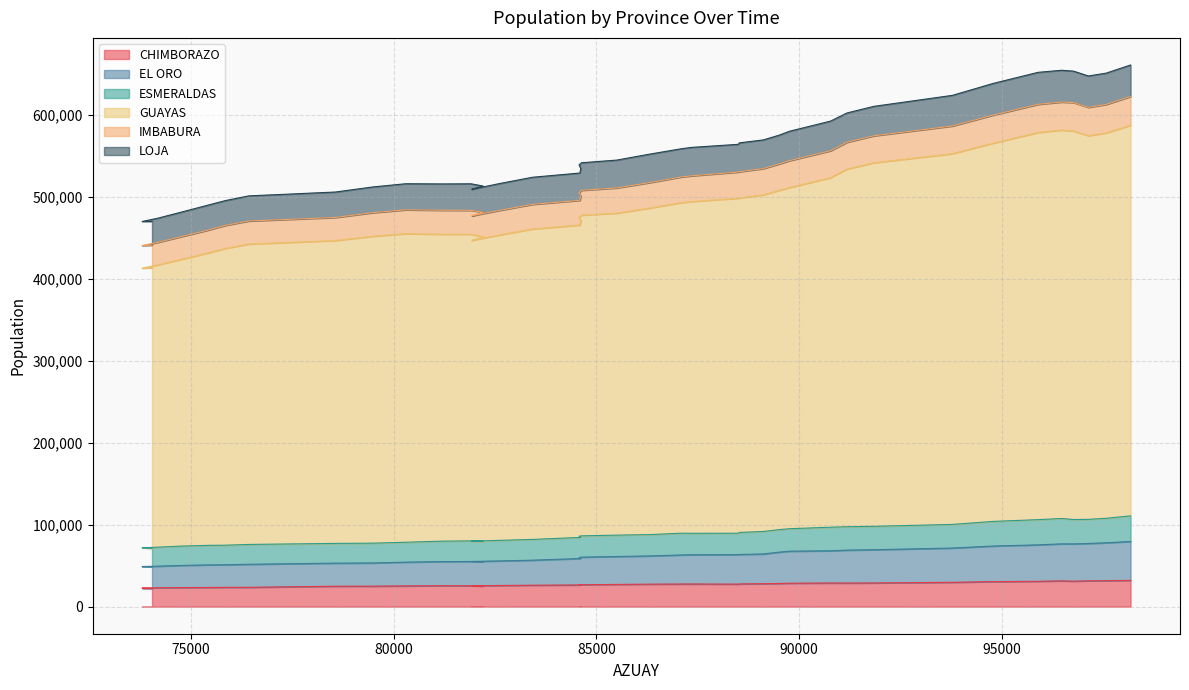

True or false: EL ORO and IMBABURA cross at least once.

False